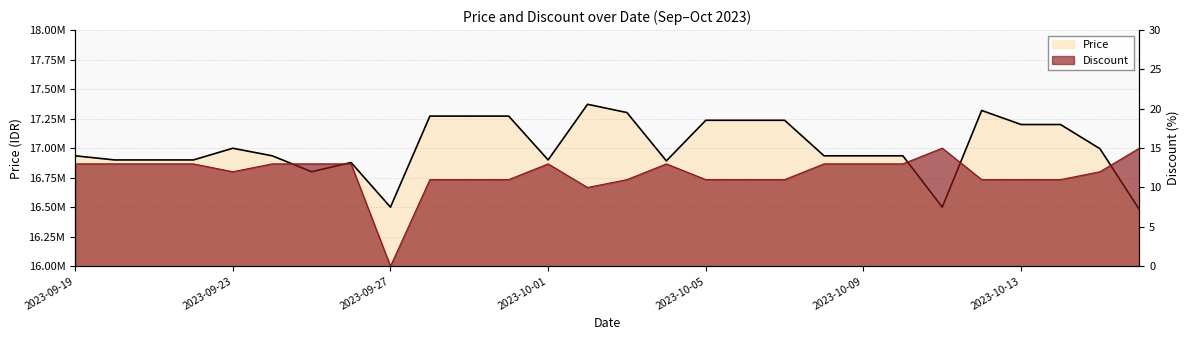

List the series in order of their overall mean, lowest first.

Discount, Price